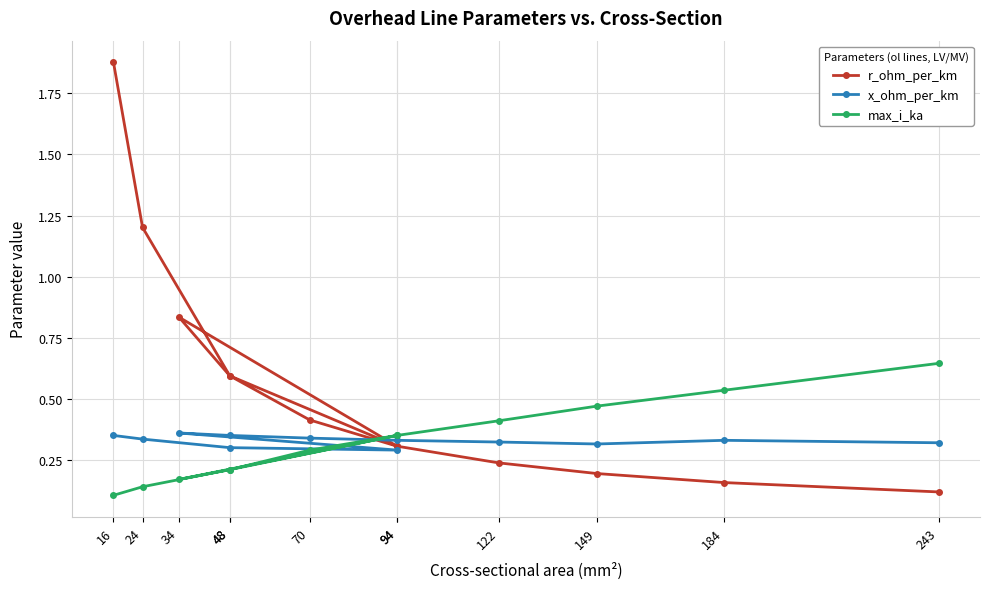

What is the label of the 8th point from the right?

34